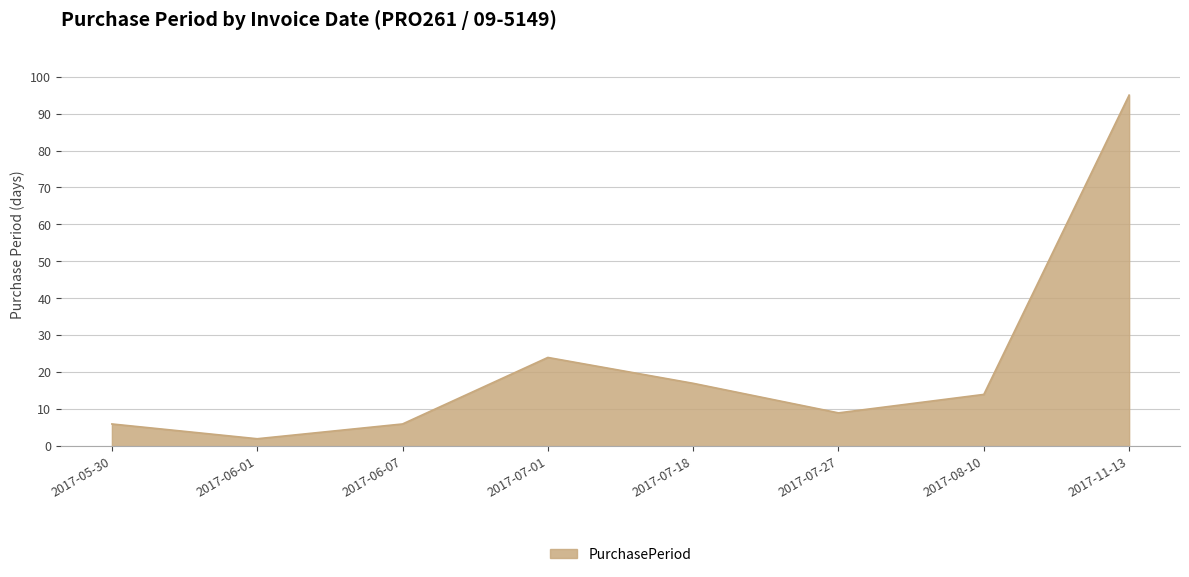

At which category does the data reach its first local valley?

2017-06-01